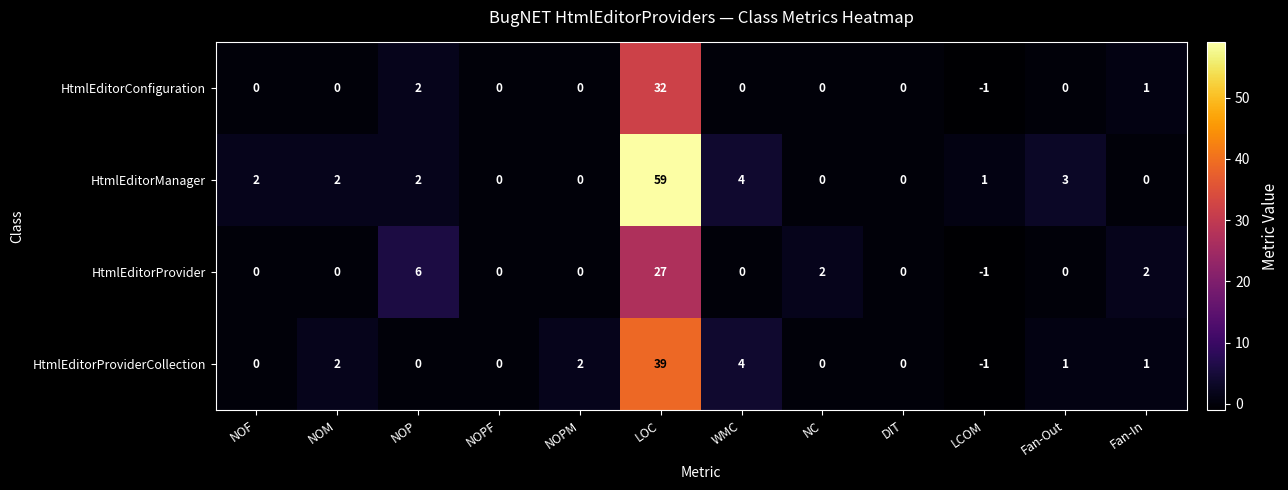

Which series has the largest total across all categories?

HtmlEditorManager